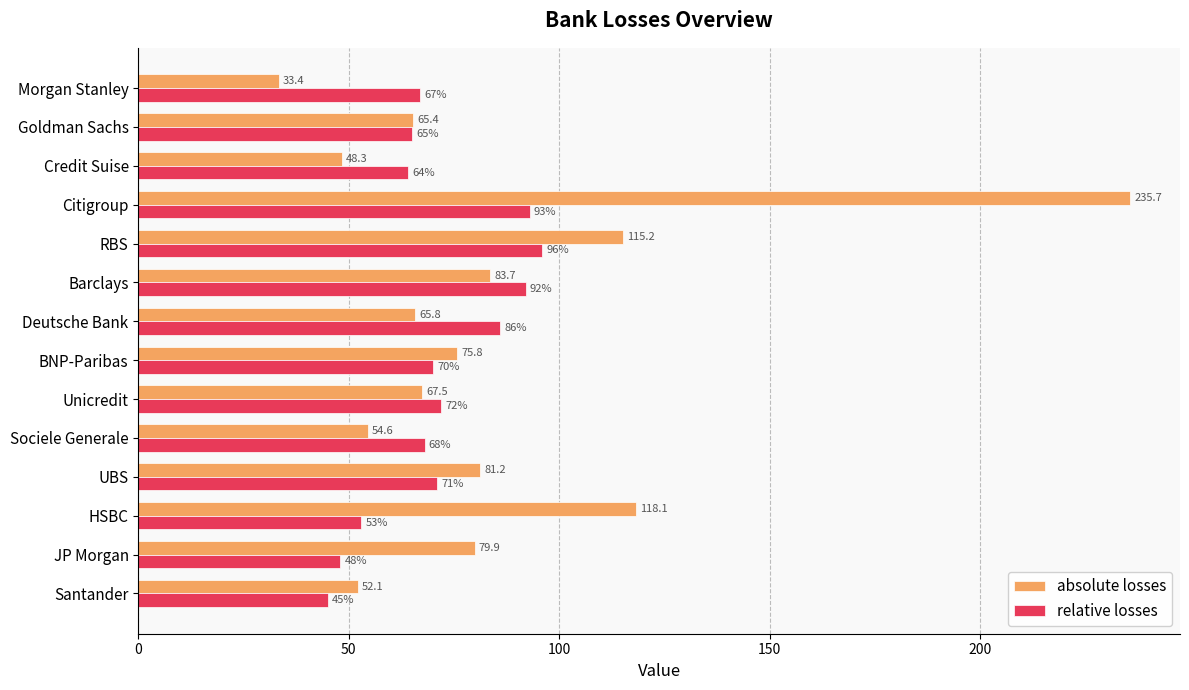

At JP Morgan, list the series in order from smallest to largest.

relative losses, absolute losses